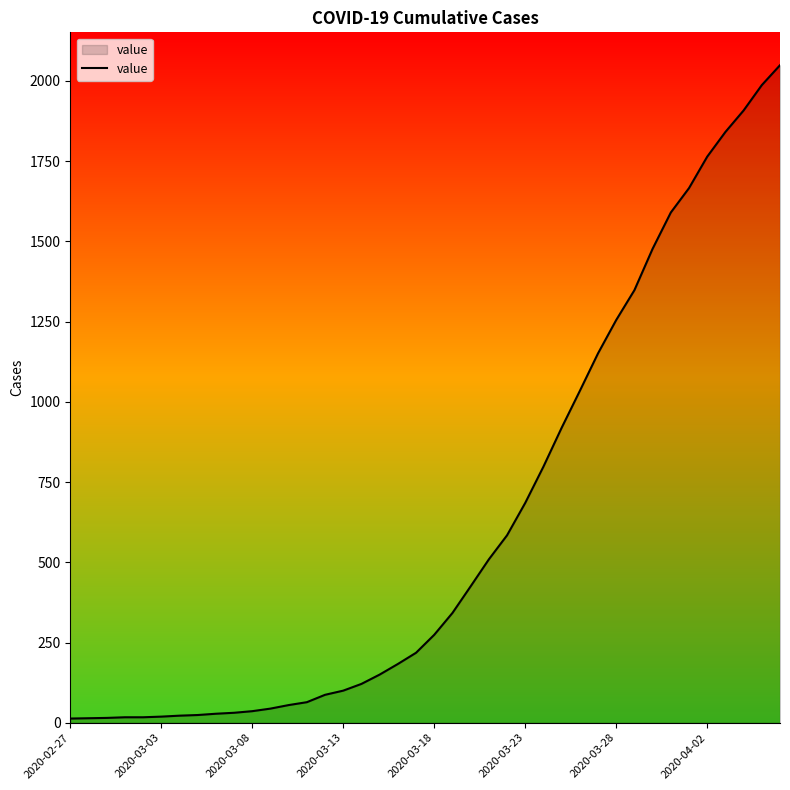

What is the difference between the maximum and minimum values?

2036